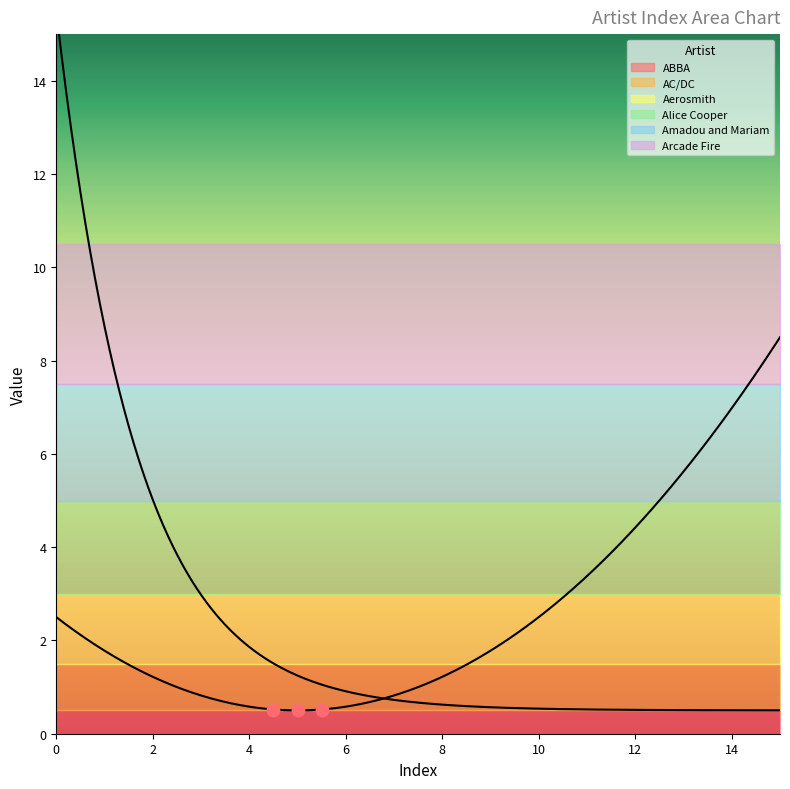

At which category is the sum across all series the highest?

15